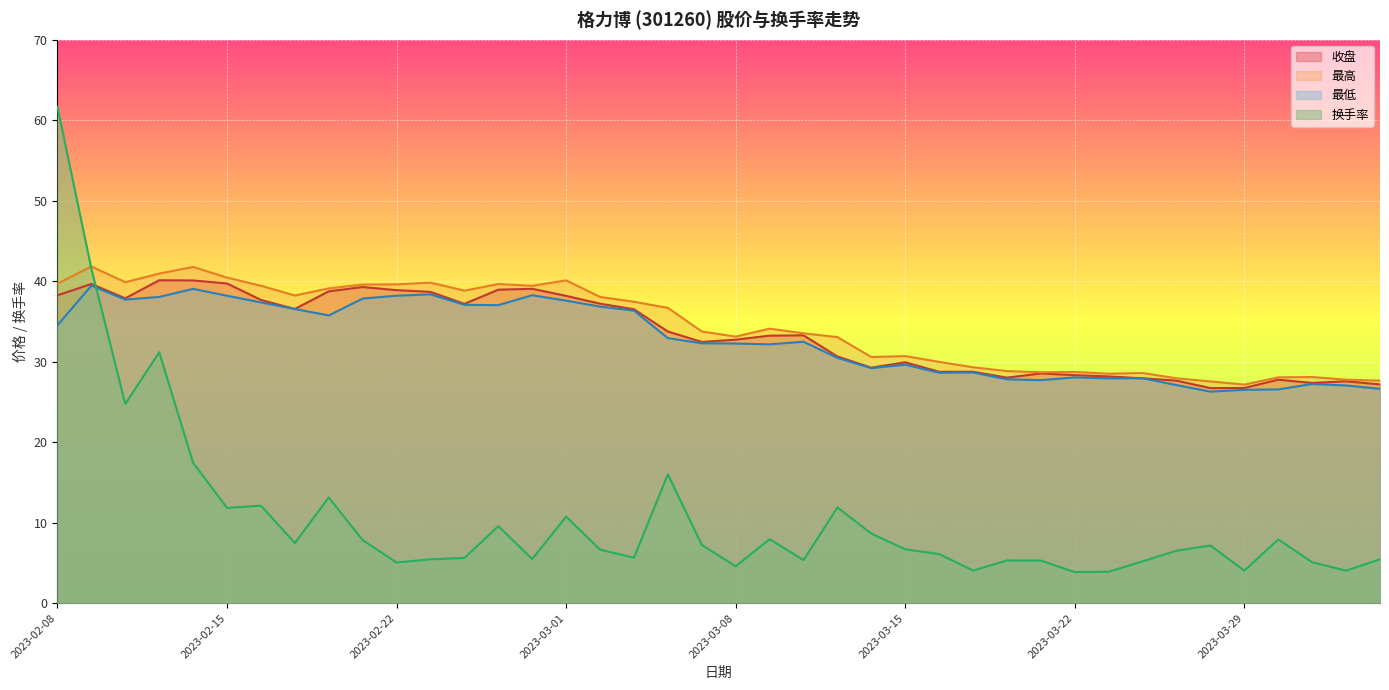

Reading left to right, list all the values displayed in this chart.

收盘: 2023-02-08=38.2	2023-02-09=39.6	2023-02-10=37.9	2023-02-13=40.1	2023-02-14=40.1	2023-02-15=39.7	2023-02-16=37.7	2023-02-17=36.5	2023-02-20=38.7	2023-02-21=39.3	2023-02-22=38.9	2023-02-23=38.7	2023-02-24=37.2	2023-02-27=38.9	2023-02-28=39.0	2023-03-01=38.2	2023-03-02=37.2	2023-03-03=36.5	2023-03-06=33.7	2023-03-07=32.5	2023-03-08=32.7	2023-03-09=33.2	2023-03-10=33.3	2023-03-13=30.6	2023-03-14=29.2	2023-03-15=29.9	2023-03-16=28.7	2023-03-17=28.8	2023-03-20=28.0	2023-03-21=28.5	2023-03-22=28.3	2023-03-23=28.2	2023-03-24=27.9	2023-03-27=27.6	2023-03-28=26.7	2023-03-29=26.7	2023-03-30=27.8	2023-03-31=27.4	2023-04-03=27.6	2023-04-04=27.2
最高: 2023-02-08=39.7	2023-02-09=41.8	2023-02-10=39.9	2023-02-13=40.9	2023-02-14=41.8	2023-02-15=40.4	2023-02-16=39.4	2023-02-17=38.2	2023-02-20=39.1	2023-02-21=39.6	2023-02-22=39.6	2023-02-23=39.8	2023-02-24=38.8	2023-02-27=39.6	2023-02-28=39.4	2023-03-01=40.1	2023-03-02=38.0	2023-03-03=37.4	2023-03-06=36.7	2023-03-07=33.8	2023-03-08=33.1	2023-03-09=34.1	2023-03-10=33.5	2023-03-13=33.0	2023-03-14=30.6	2023-03-15=30.7	2023-03-16=30.0	2023-03-17=29.3	2023-03-20=28.8	2023-03-21=28.7	2023-03-22=28.7	2023-03-23=28.5	2023-03-24=28.6	2023-03-27=27.9	2023-03-28=27.5	2023-03-29=27.1	2023-03-30=28.1	2023-03-31=28.1	2023-04-03=27.8	2023-04-04=27.6
最低: 2023-02-08=34.5	2023-02-09=39.4	2023-02-10=37.7	2023-02-13=38.0	2023-02-14=39.0	2023-02-15=38.2	2023-02-16=37.4	2023-02-17=36.5	2023-02-20=35.7	2023-02-21=37.8	2023-02-22=38.2	2023-02-23=38.4	2023-02-24=37.1	2023-02-27=37.0	2023-02-28=38.2	2023-03-01=37.6	2023-03-02=36.8	2023-03-03=36.3	2023-03-06=32.9	2023-03-07=32.3	2023-03-08=32.2	2023-03-09=32.1	2023-03-10=32.5	2023-03-13=30.5	2023-03-14=29.2	2023-03-15=29.6	2023-03-16=28.6	2023-03-17=28.6	2023-03-20=27.8	2023-03-21=27.7	2023-03-22=28.0	2023-03-23=27.9	2023-03-24=27.9	2023-03-27=27.1	2023-03-28=26.3	2023-03-29=26.5	2023-03-30=26.6	2023-03-31=27.2	2023-04-03=27.0	2023-04-04=26.6
换手率: 2023-02-08=61.7	2023-02-09=41.5	2023-02-10=24.7	2023-02-13=31.2	2023-02-14=17.4	2023-02-15=11.8	2023-02-16=12.1	2023-02-17=7.5	2023-02-20=13.1	2023-02-21=7.8	2023-02-22=5.0	2023-02-23=5.4	2023-02-24=5.6	2023-02-27=9.6	2023-02-28=5.5	2023-03-01=10.8	2023-03-02=6.6	2023-03-03=5.6	2023-03-06=16.0	2023-03-07=7.2	2023-03-08=4.6	2023-03-09=7.9	2023-03-10=5.3	2023-03-13=11.9	2023-03-14=8.6	2023-03-15=6.7	2023-03-16=6.1	2023-03-17=4.0	2023-03-20=5.3	2023-03-21=5.3	2023-03-22=3.9	2023-03-23=3.9	2023-03-24=5.2	2023-03-27=6.5	2023-03-28=7.2	2023-03-29=4.0	2023-03-30=7.9	2023-03-31=5.1	2023-04-03=4.0	2023-04-04=5.4